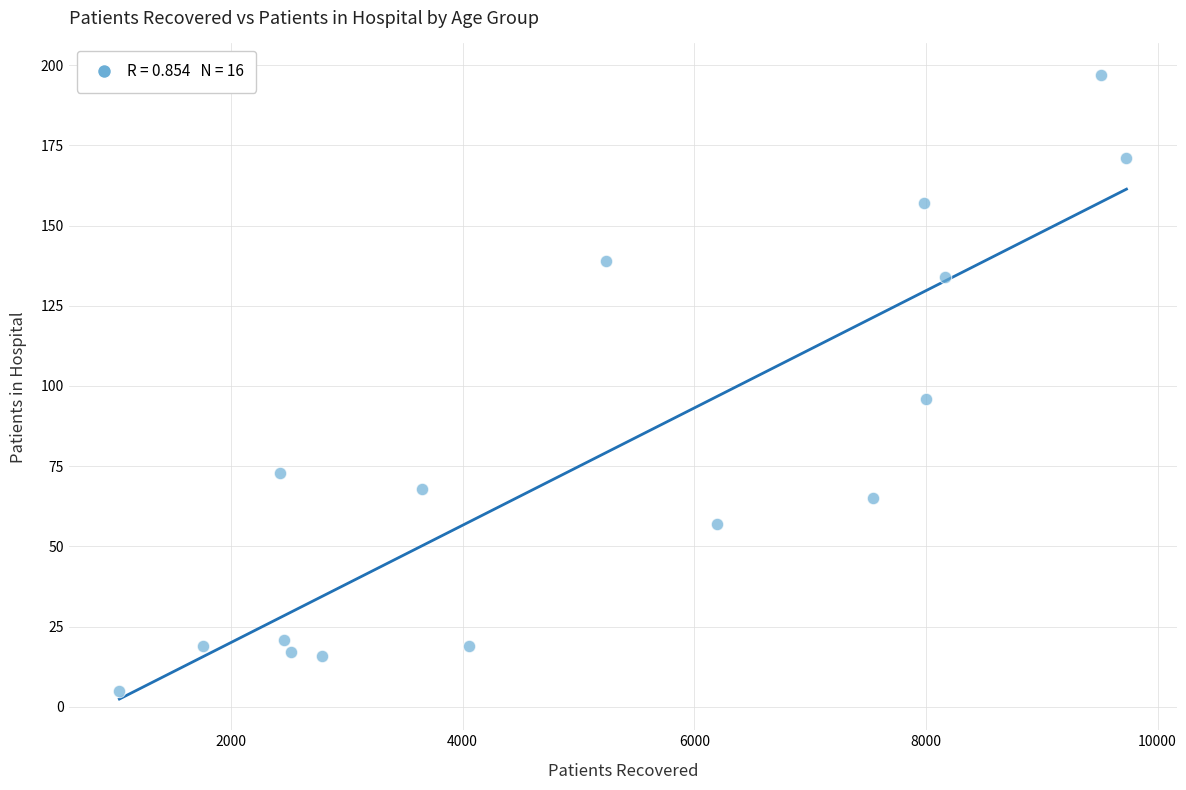

What Y value in the scatter plot is closest to 101?

96